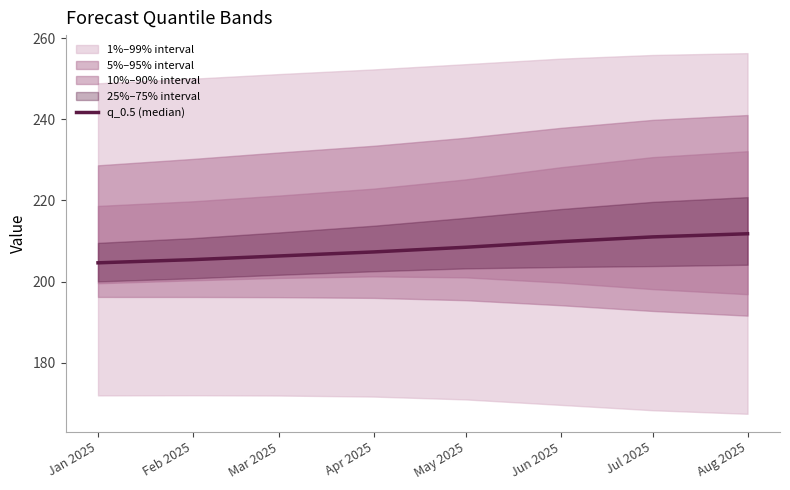

At which category does the chart reach its peak across all series?

Aug 2025